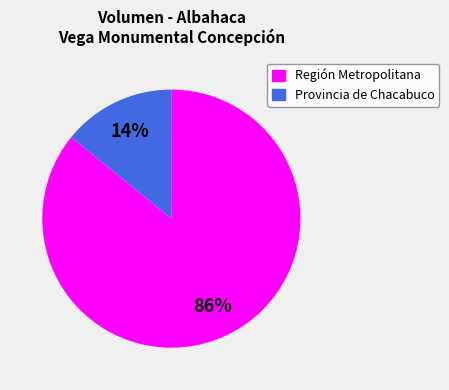

How many slices are in this pie chart?

2